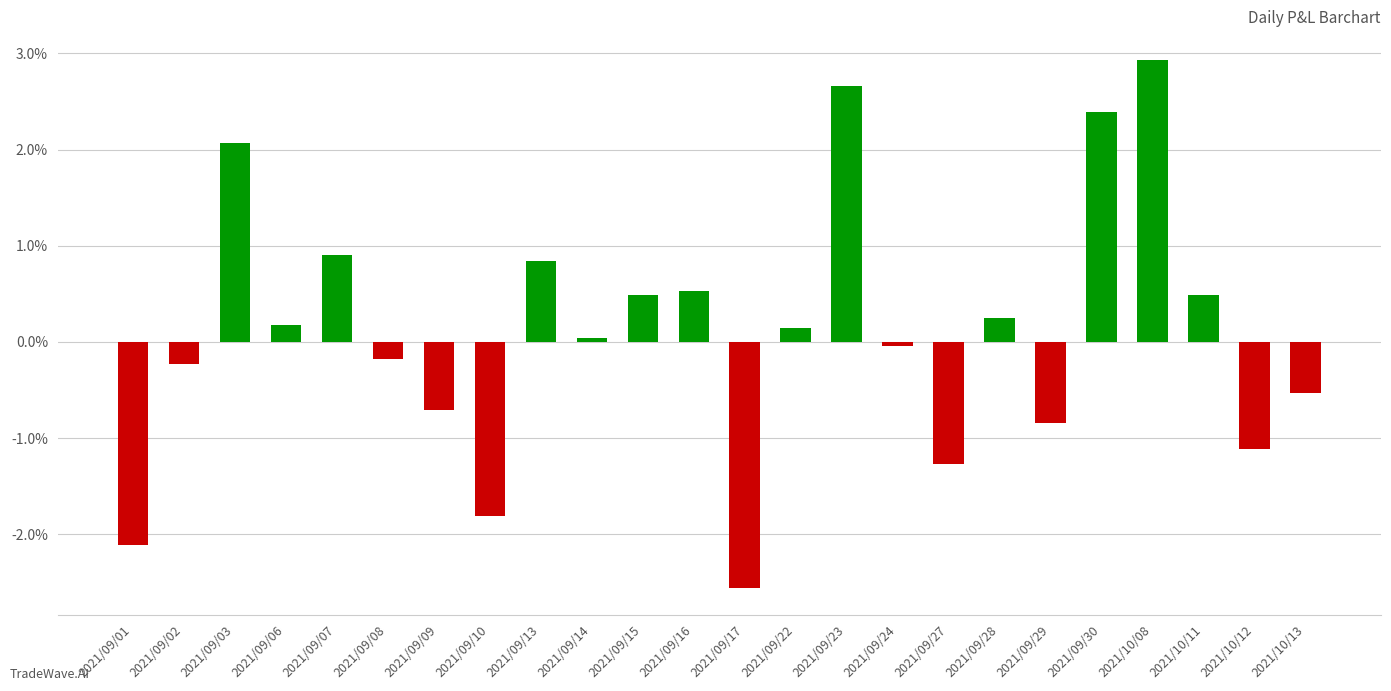

What is the average value?

523.5